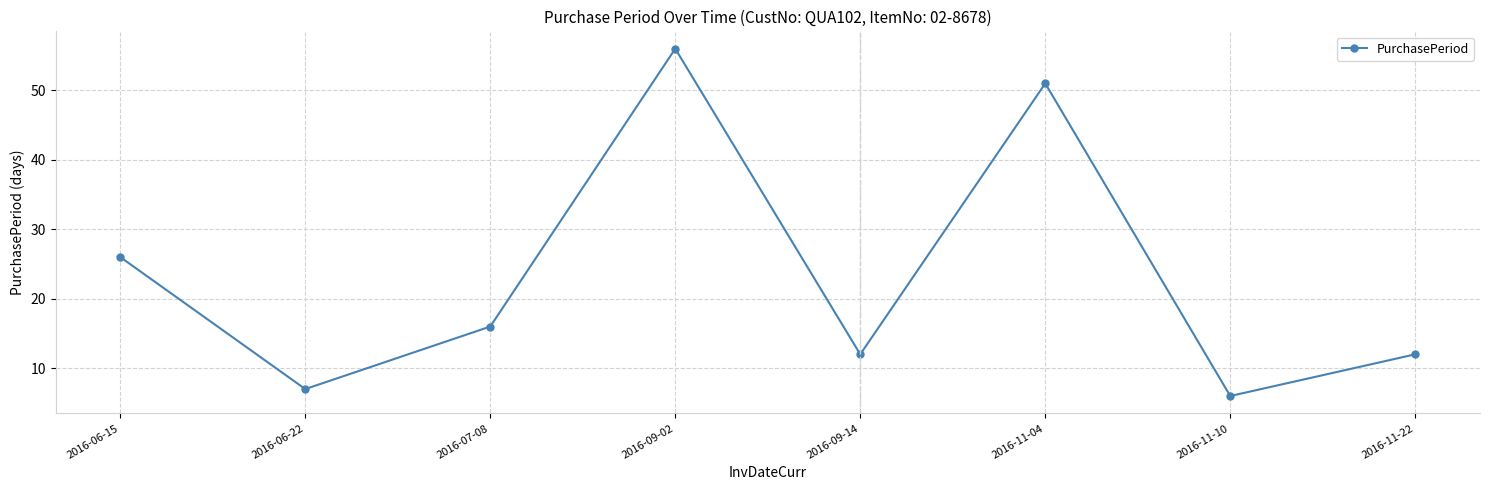

At which label does the data first exceed 16?

2016-06-15